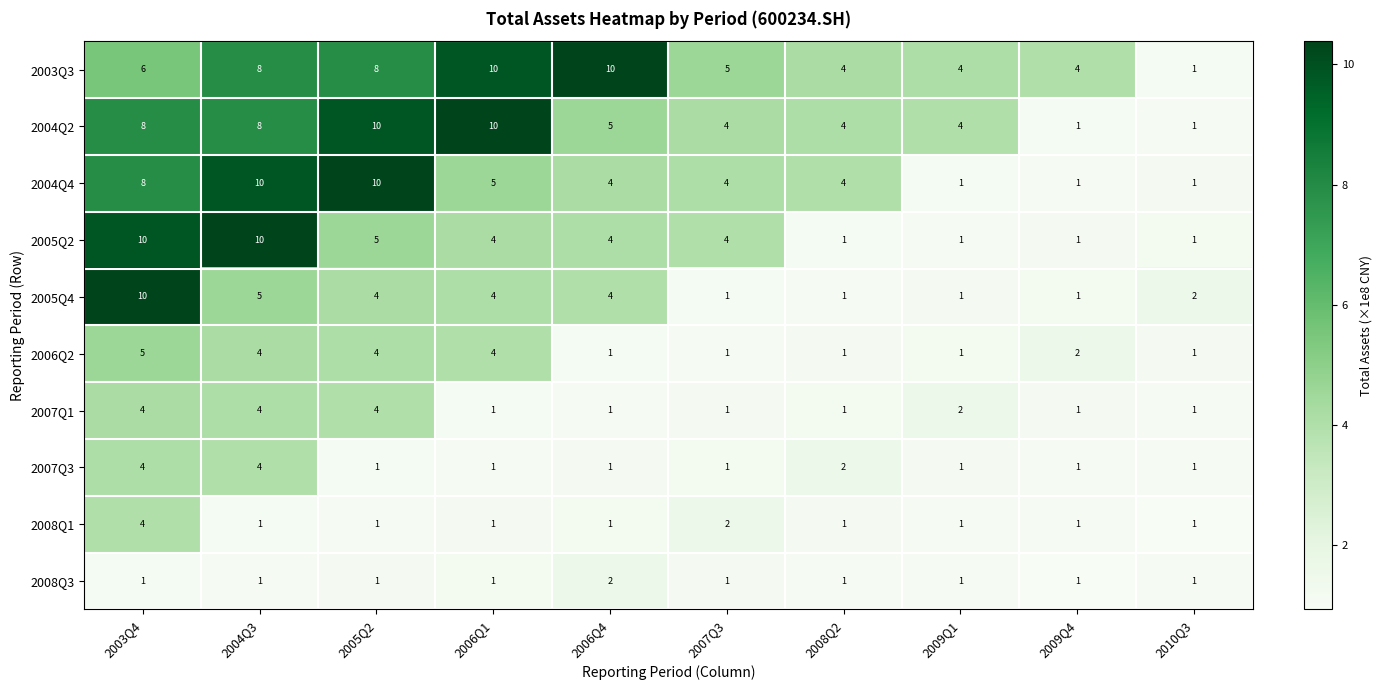

What is the difference between the highest and lowest values at 2007Q3?

4